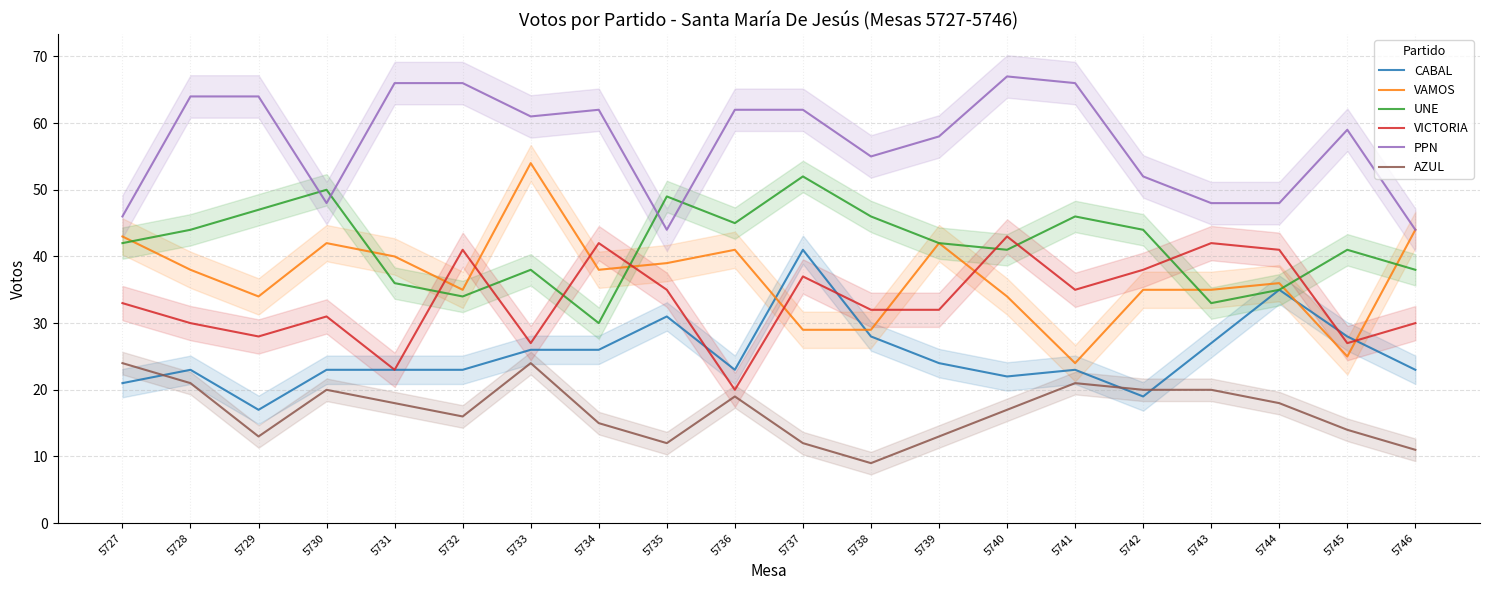

List the labels in order of CABAL value, smallest first.

5729, 5742, 5727, 5740, 5728, 5730, 5731, 5732, 5736, 5741, 5746, 5739, 5733, 5734, 5743, 5738, 5745, 5735, 5744, 5737